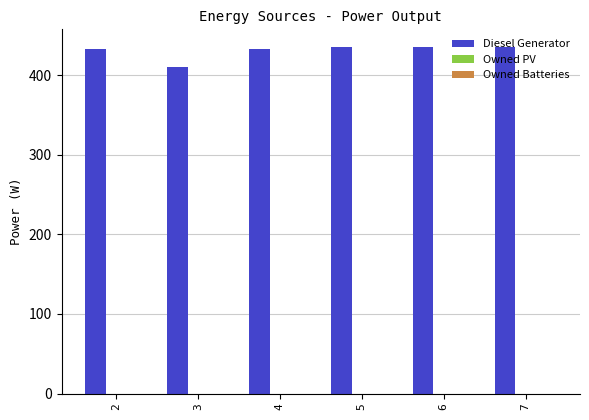

Are the bars horizontal?

No